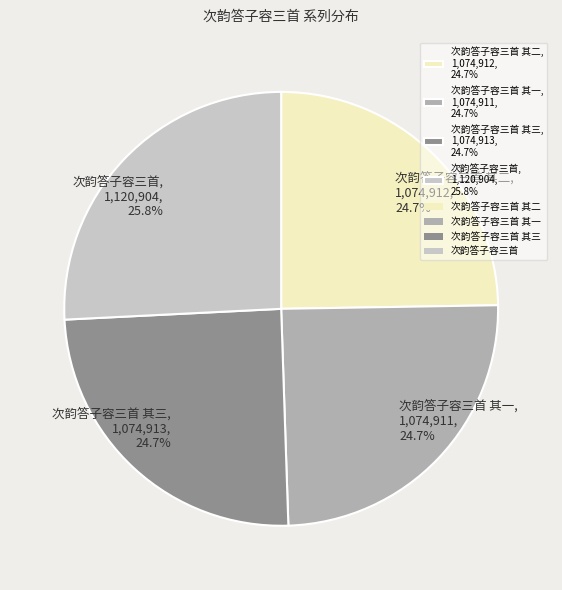

Between 次韵答子容三首, 1,120,904, 25.8% and 次韵答子容三首 其二, 1,074,912, 24.7%, which is larger?

次韵答子容三首, 1,120,904, 25.8%